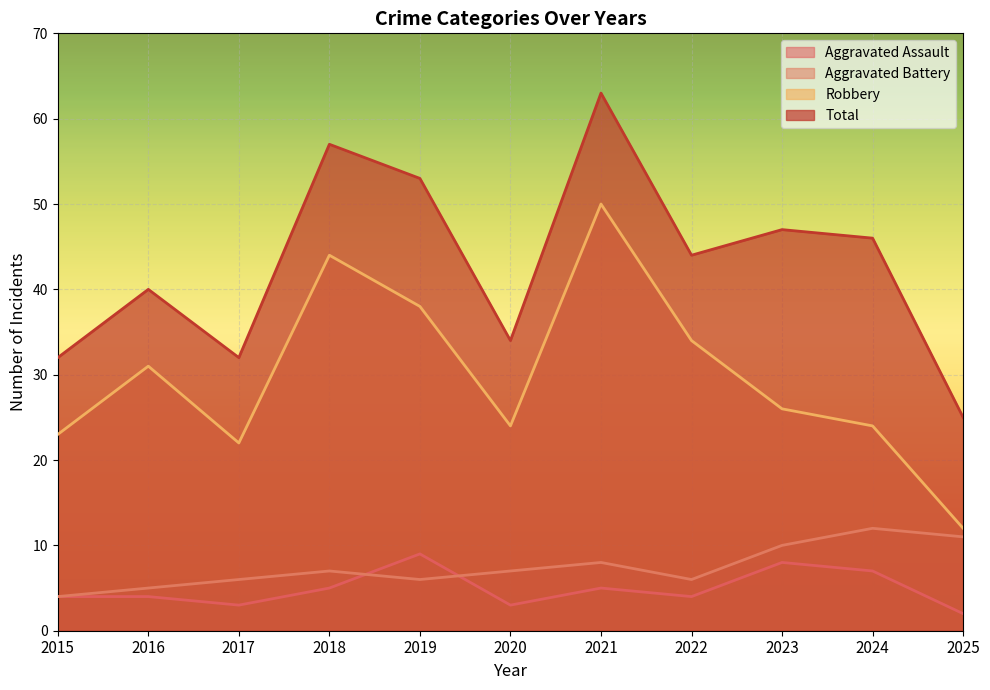

Reading left to right, what are all the values shown in this chart?

Aggravated Assault: 4	4	3	5	9	3	5	4	8	7	2
Aggravated Battery: 4	5	6	7	6	7	8	6	10	12	11
Robbery: 23	31	22	44	38	24	50	34	26	24	12
Total: 32	40	32	57	53	34	63	44	47	46	25